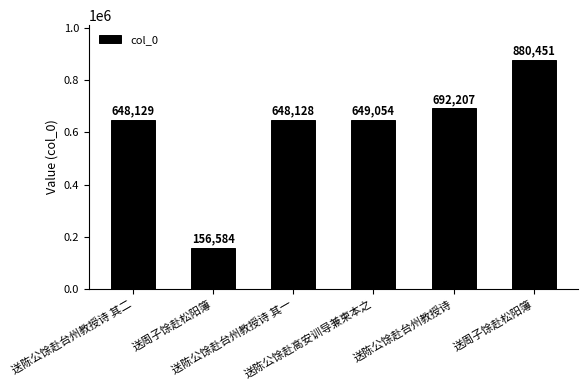

Does the chart contain any negative values?

No